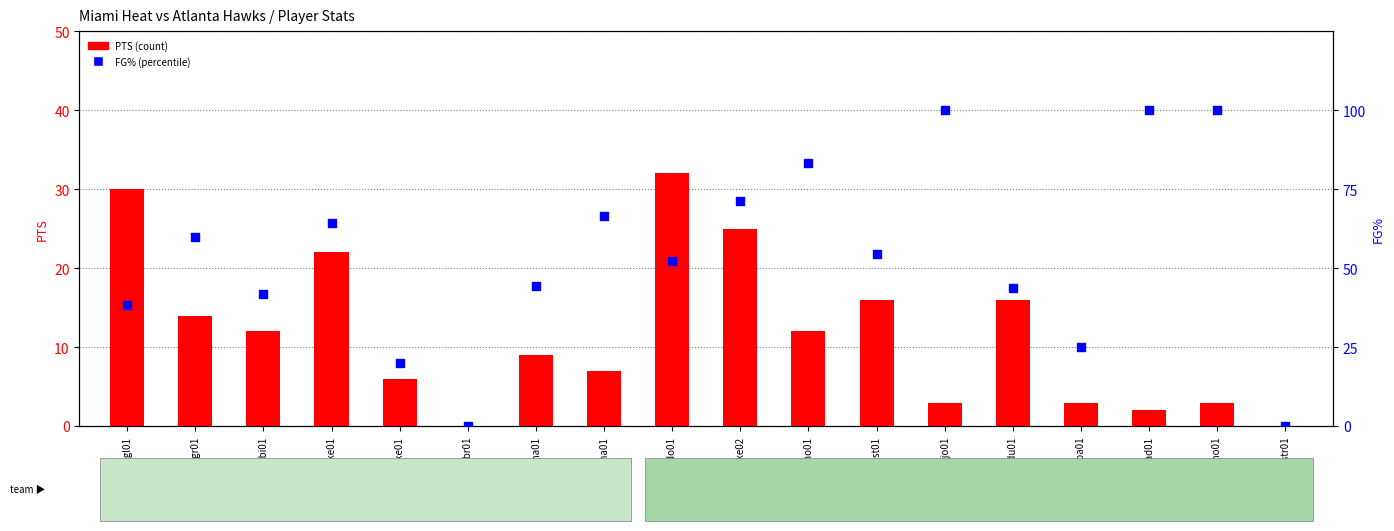

At which category is the sum across all series the highest?

koncajo01